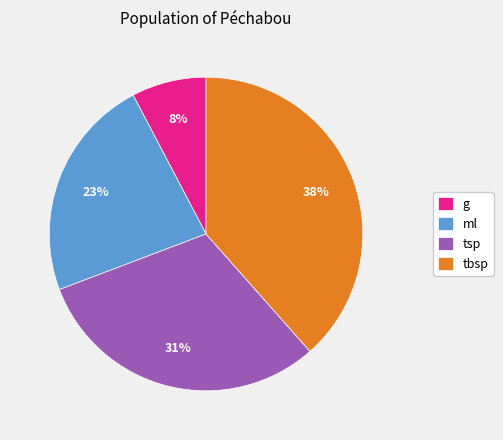

Combined, do tsp and tbsp account for over 50%?

Yes